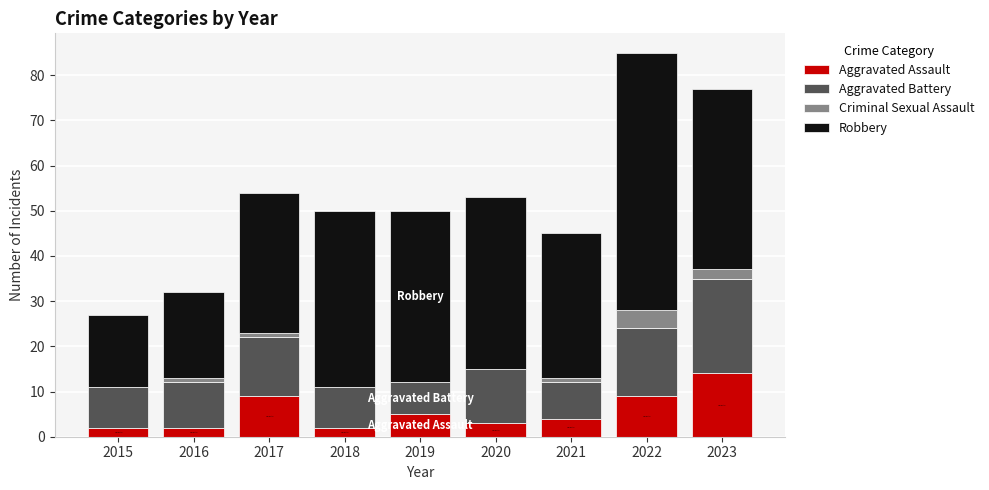

Is it true that Aggravated Assault equals 2 at 2016?

True